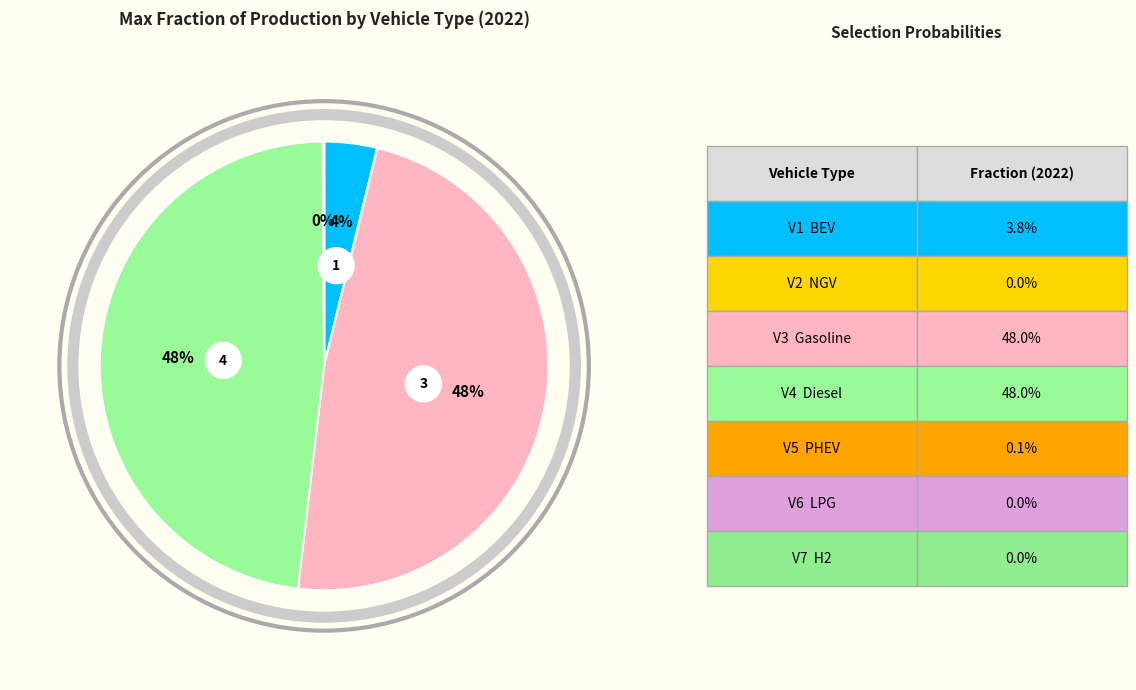

Rank the categories by value from highest to lowest.

gasoline vehicle, diesel vehicle, battery electric vehicle, plugin hybrid vehicle, natural gas vehicle, LPG vehicle, hydrogen vehicle